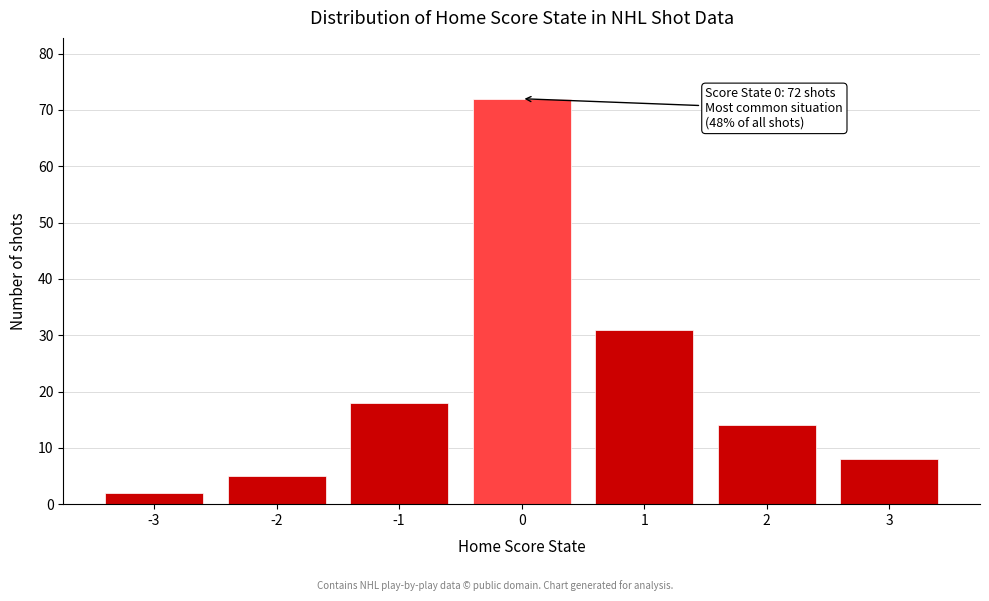

Reading left to right, transcribe all the data shown in this chart.

-3=2	-2=5	-1=18	0=72	1=31	2=14	3=8